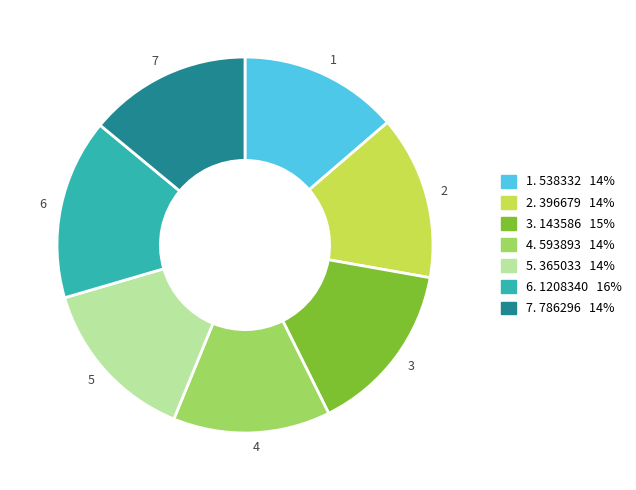

Count the number of slices in the pie.

7